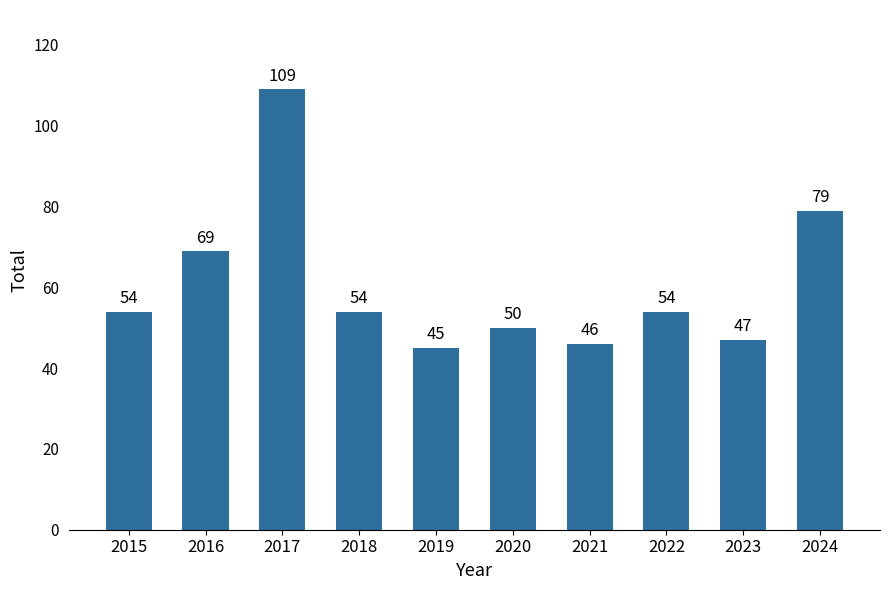

Is it true that the value at 2018 is 88?

False